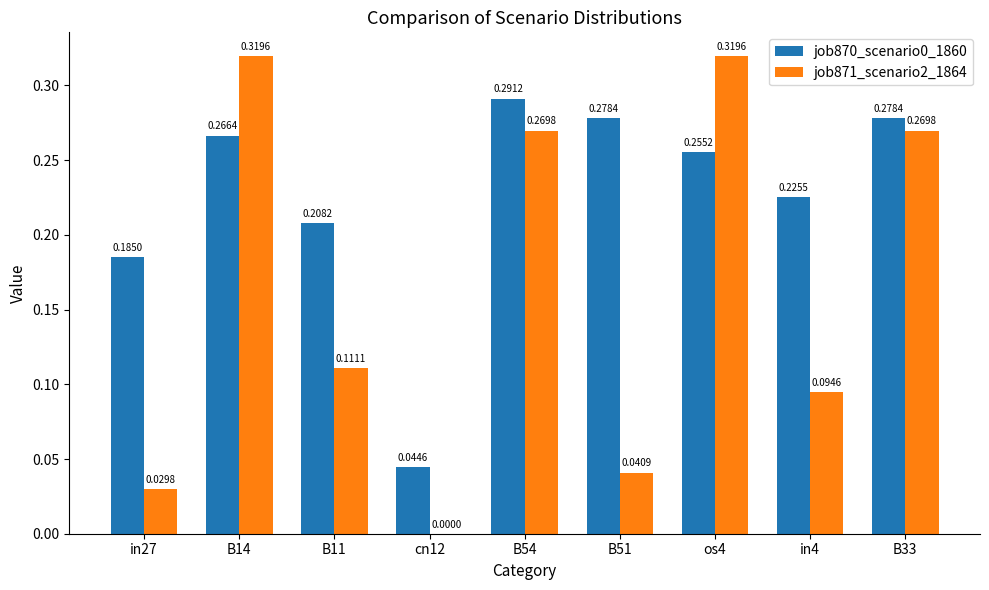

At which category is the sum across all series the highest?

B14